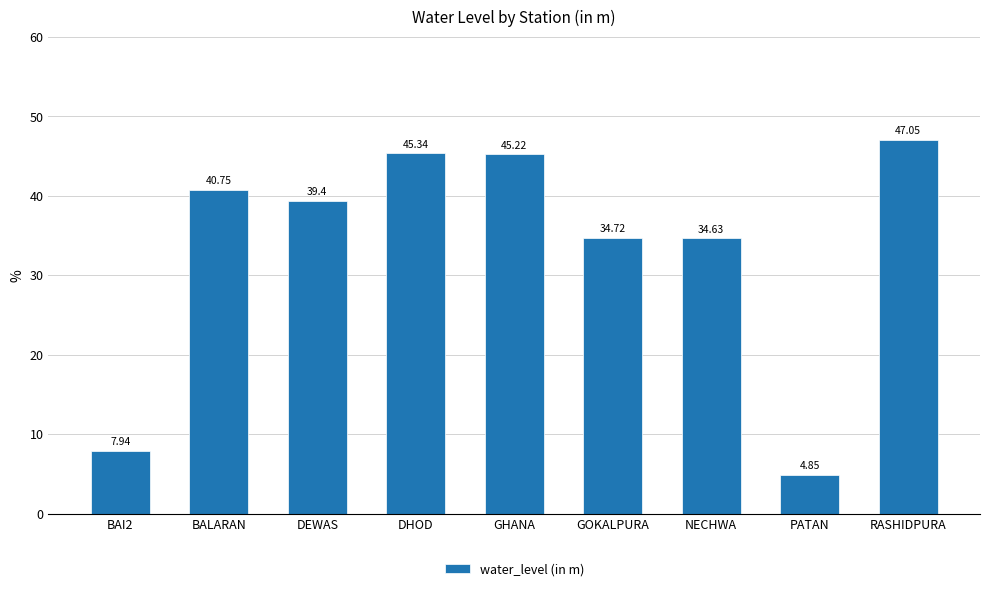

True or false: the data shows 2.8 at PATAN.

False